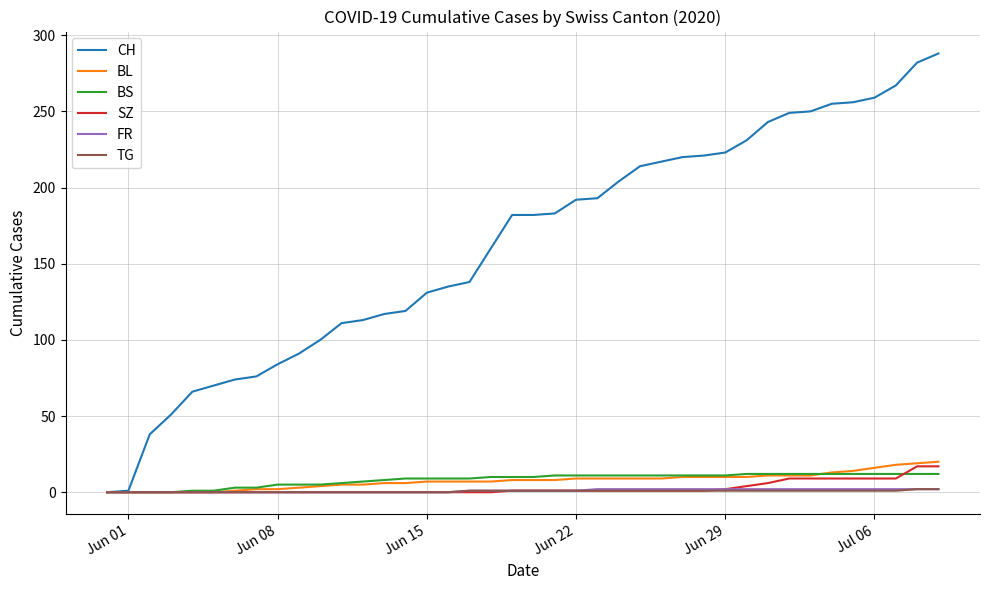

Which series has the widest spread of values?

CH